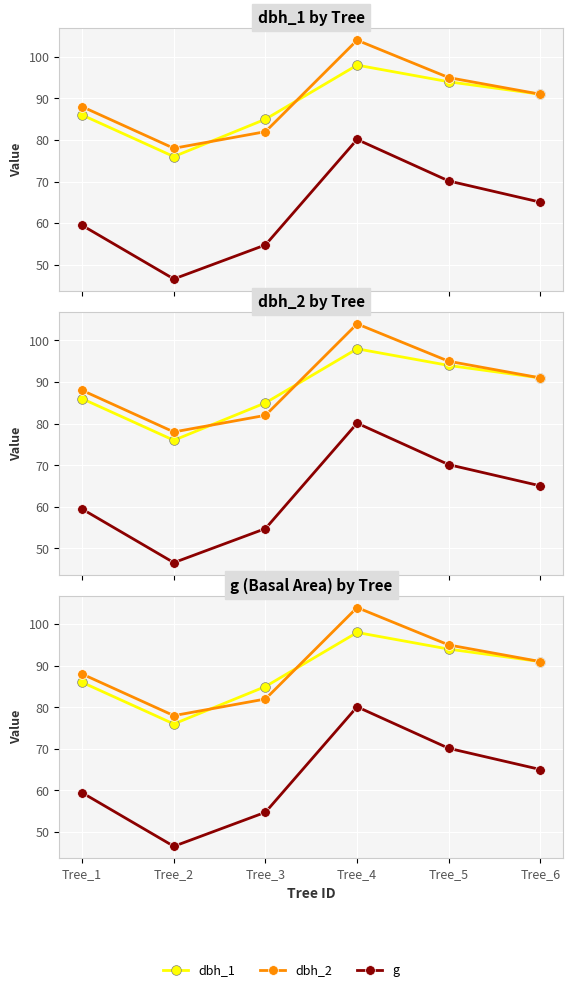

Reading left to right, list all the values displayed in this chart.

dbh_1: Tree_1=86.0	Tree_2=76.0	Tree_3=85.0	Tree_4=98.0	Tree_5=94.0	Tree_6=91.0
dbh_2: Tree_1=88.0	Tree_2=78.0	Tree_3=82.0	Tree_4=104.0	Tree_5=95.0	Tree_6=91.0
g: Tree_1=59.5	Tree_2=46.6	Tree_3=54.8	Tree_4=80.1	Tree_5=70.1	Tree_6=65.0